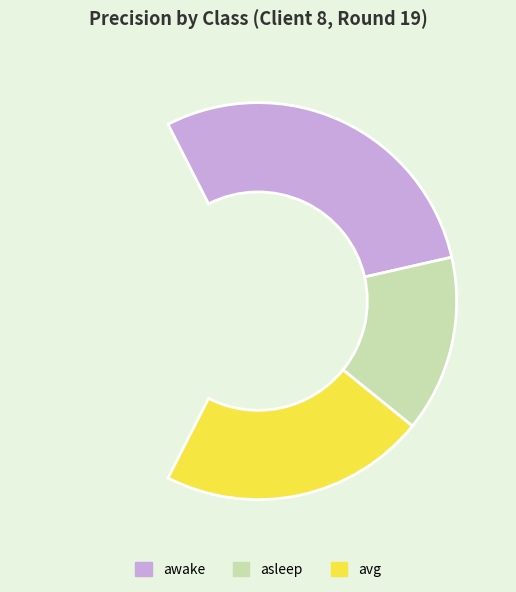

Is there a majority slice in this chart?

No